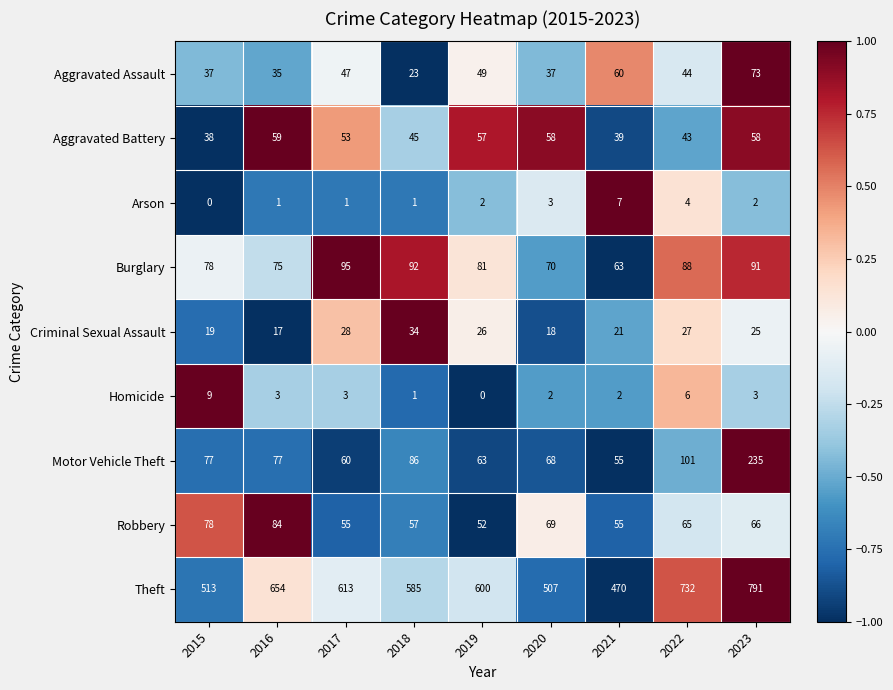

List the series in order of their peak value, highest first.

Theft, Motor Vehicle Theft, Burglary, Robbery, Aggravated Assault, Aggravated Battery, Criminal Sexual Assault, Homicide, Arson